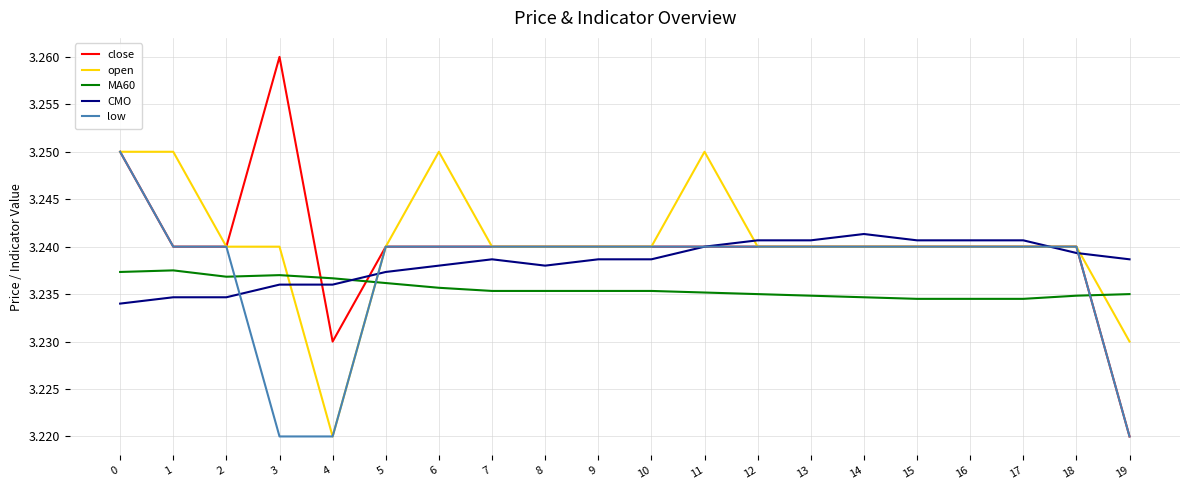

Which series has the widest spread of values?

close